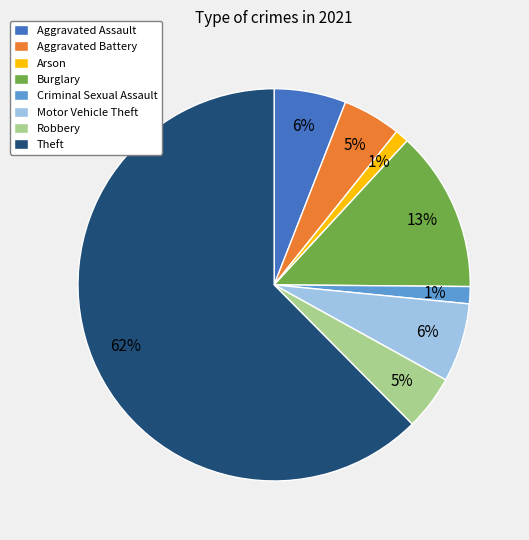

What percentage is the Arson slice, to the nearest percent?

1%